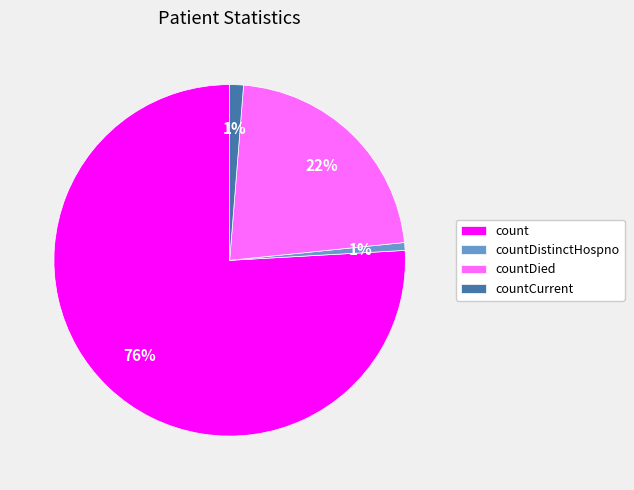

Does countDistinctHospno account for over 50% of the chart?

No